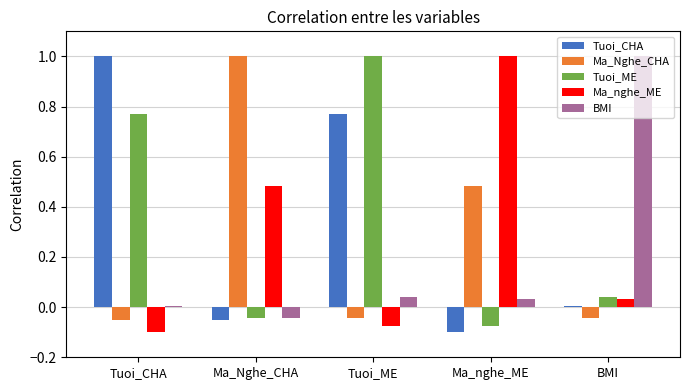

What is the greatest value displayed?

1.0